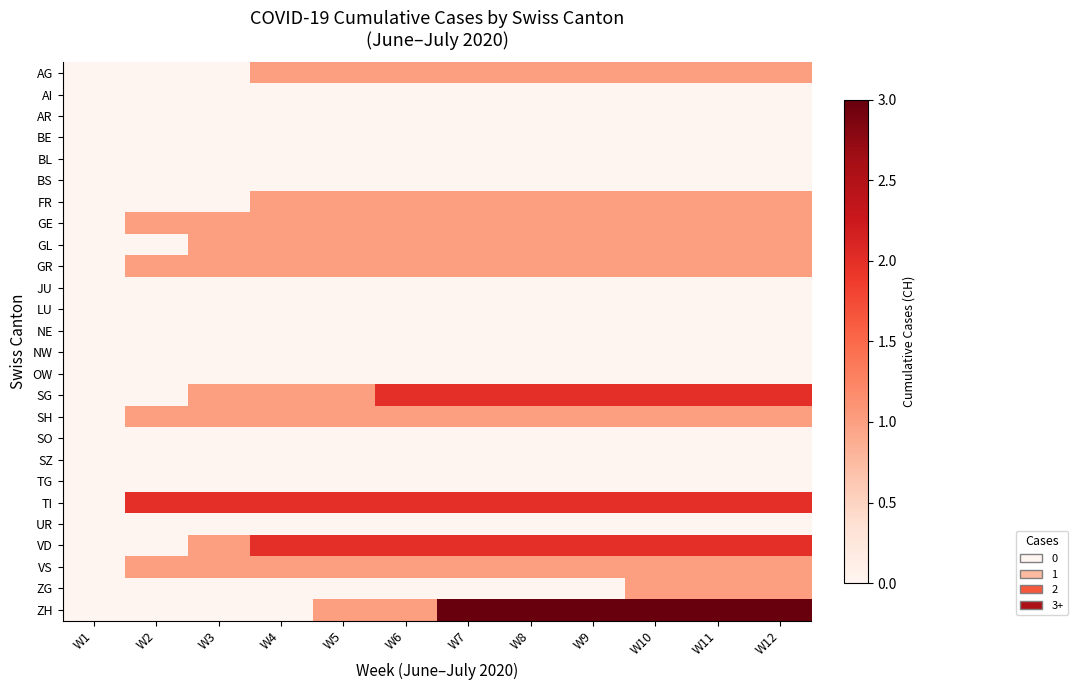

Which series has the largest range (max minus min)?

ZH